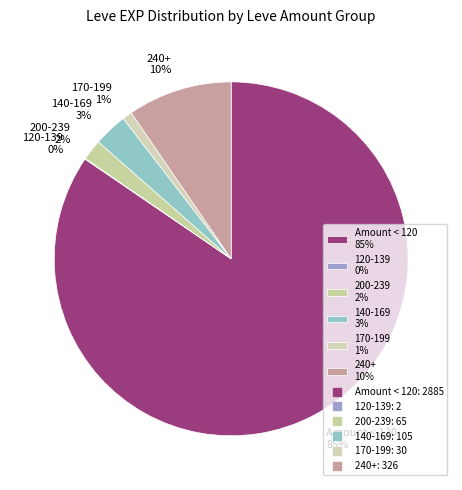

Is the sum of 140-169 3% and 200-239 2% greater than half?

No